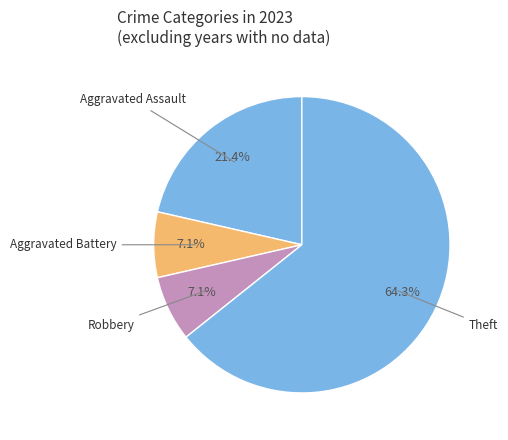

What is the largest slice in the pie chart?

Theft